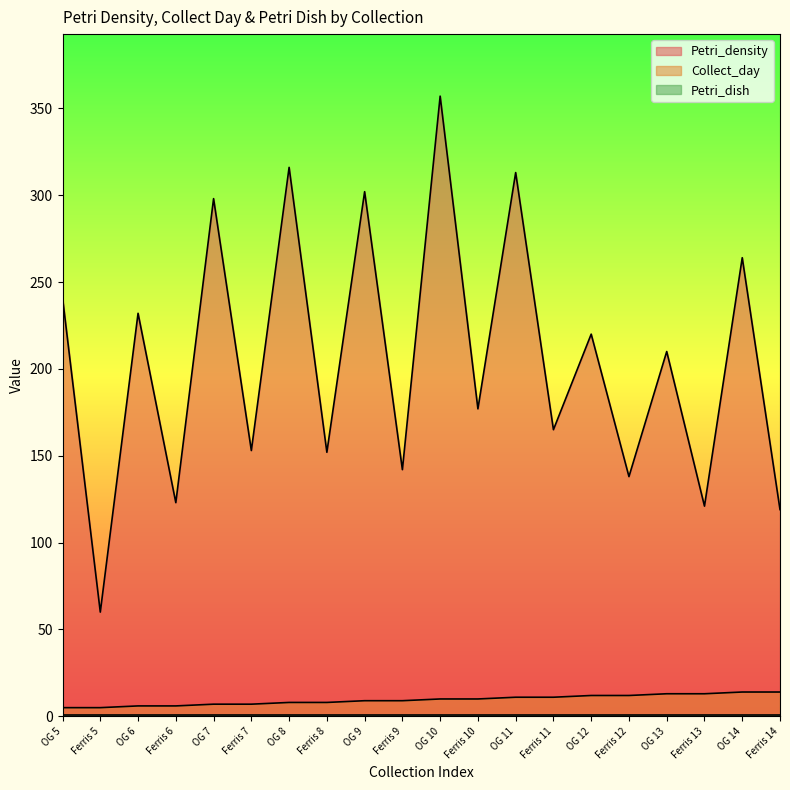

True or false: Petri_density has a value of 264 at OG 14.

True